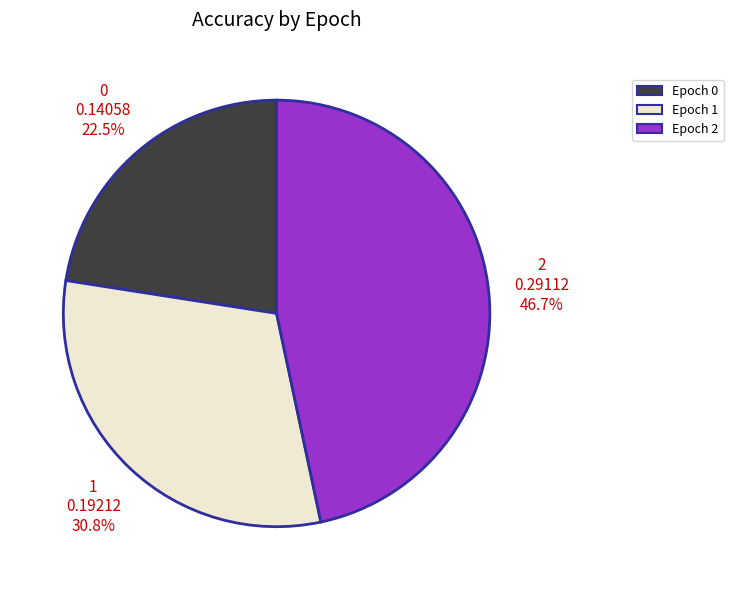

Which category has the biggest portion of the pie?

Epoch 2